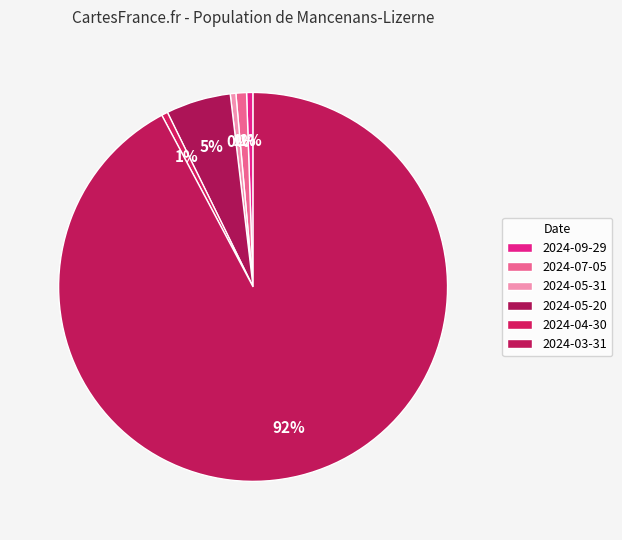

How many segments does this pie chart have?

6